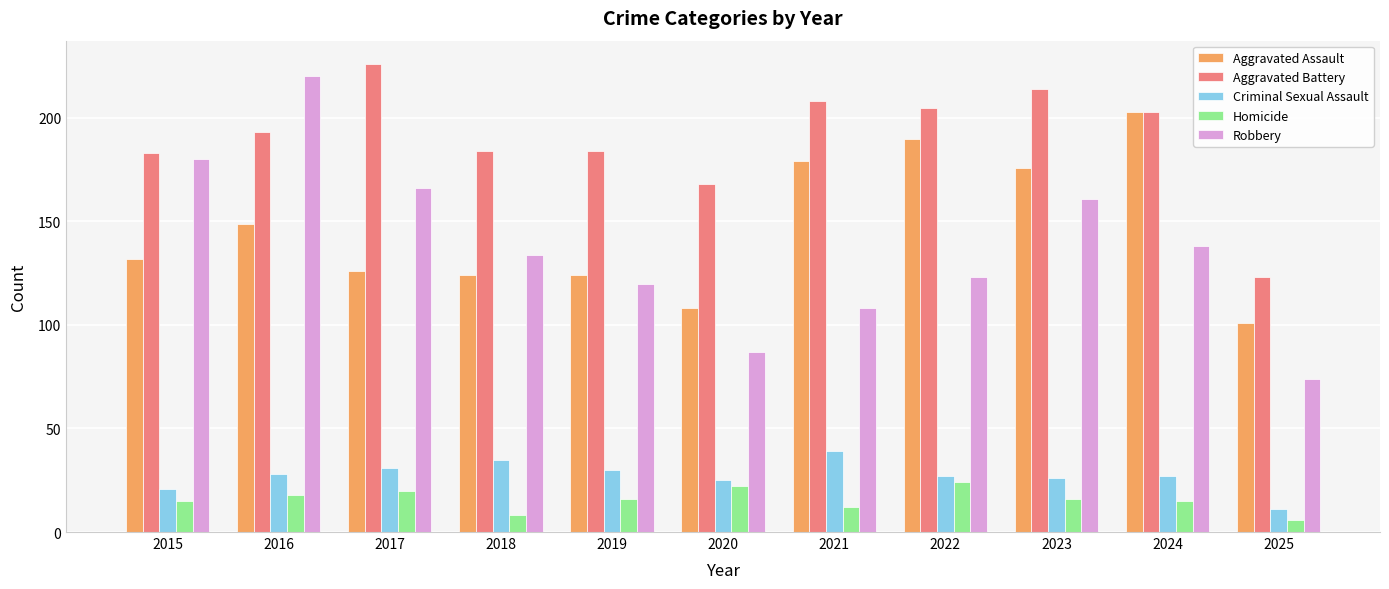

At 2023, list the series in order from largest to smallest.

Aggravated Battery, Aggravated Assault, Robbery, Criminal Sexual Assault, Homicide